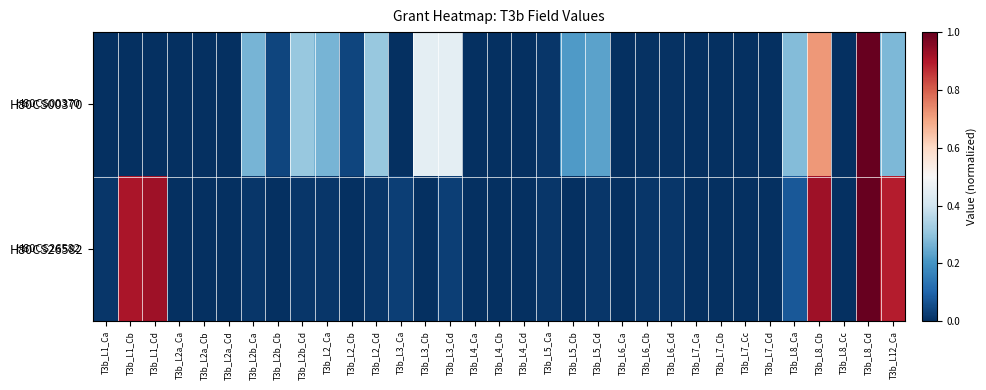

Between T3b_L6_Cd and T3b_L7_Cd, which series saw the biggest shift?

H80CS26582